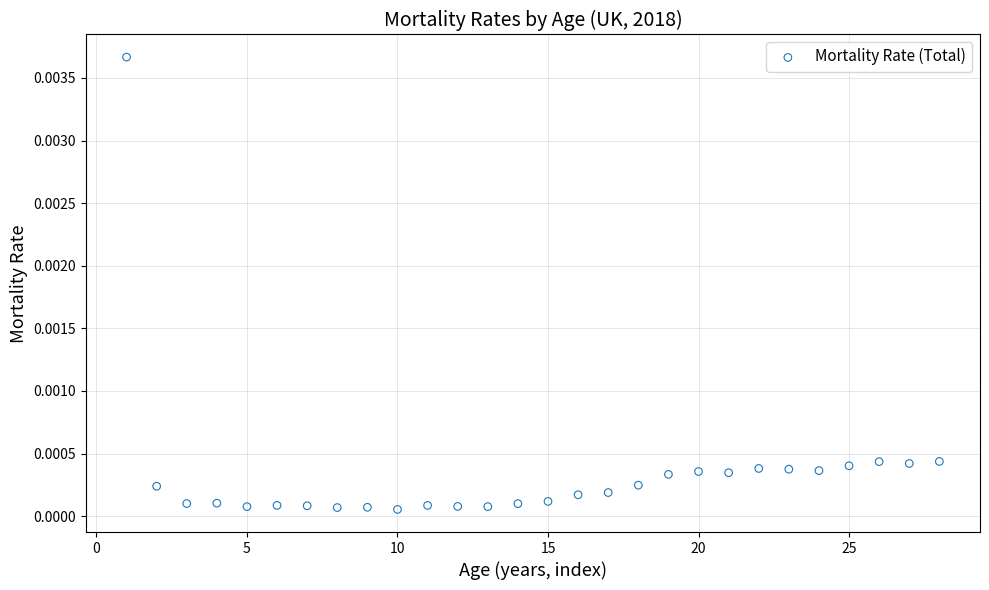

What is the range of X values (max minus min)?

27.0